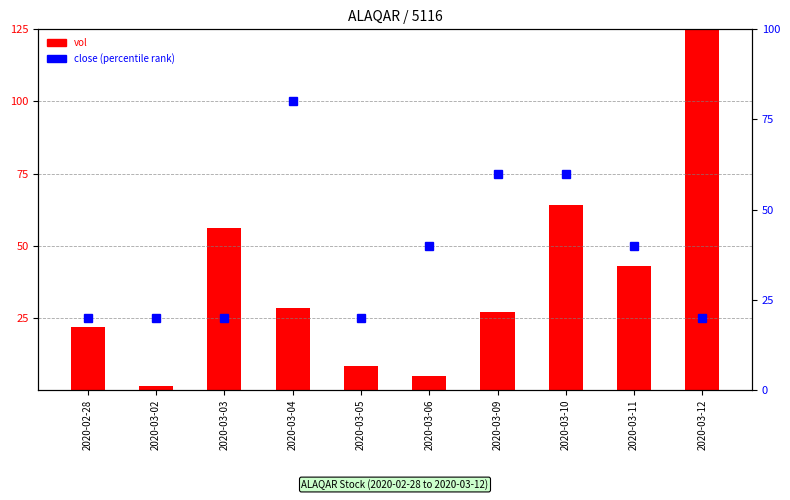

Which series has the widest spread of values?

vol